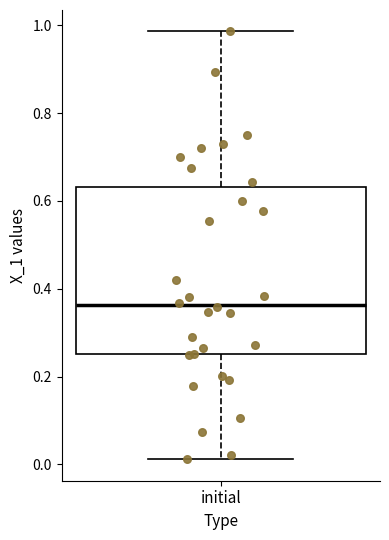

Transcribe this box plot: give where the median line is, the range the box spans, and where the two whiskers end, as read against the y-axis. The values are not printed on the chart, so give them approximately, as read against the axis.

median 0.36, box 0.26 to 0.64, whiskers 0.02 to 0.98